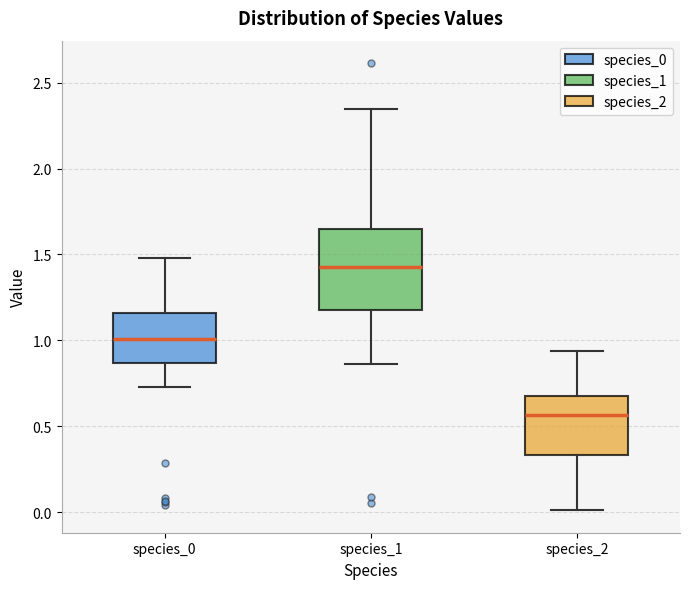

Which box has the lowest median line?

species_2